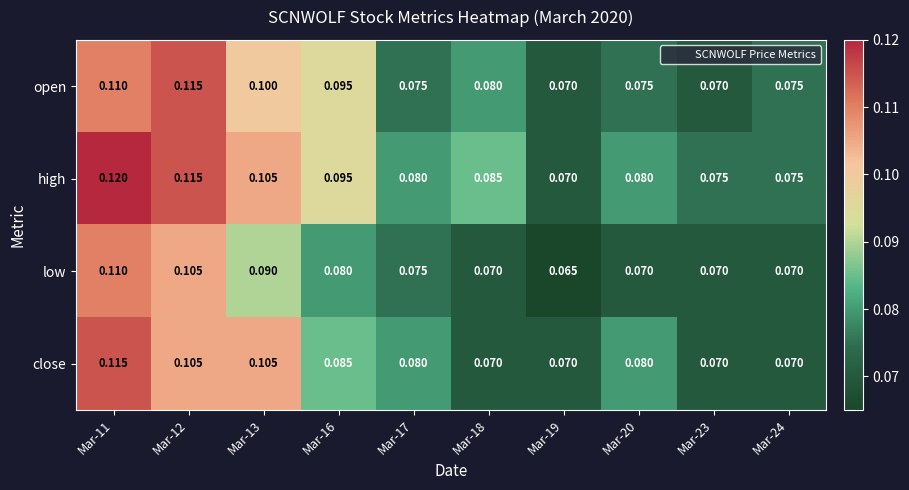

Rank the series by their average value, from highest to lowest.

high, open, close, low